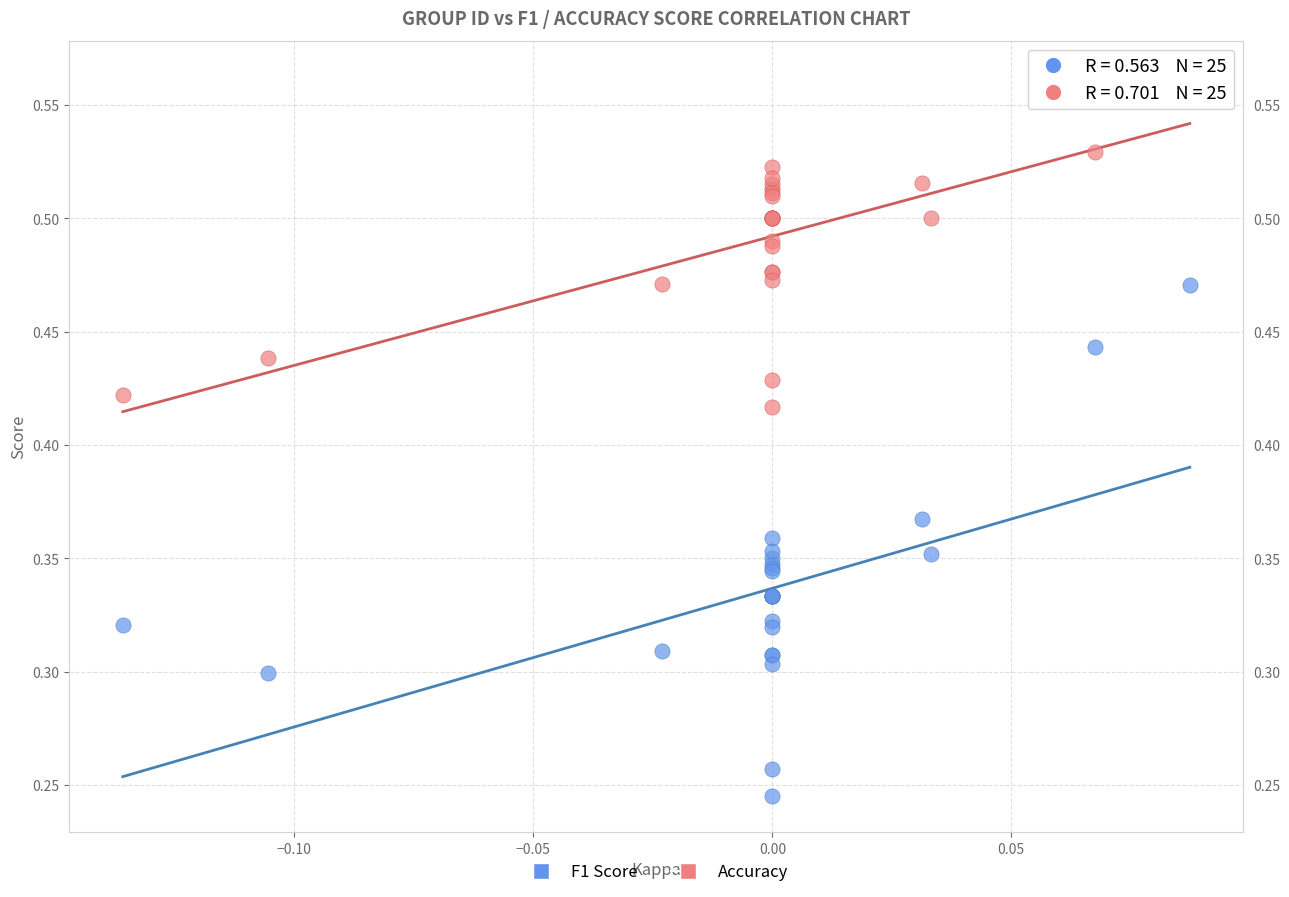

Which series reaches the minimum Y coordinate?

F1 Score